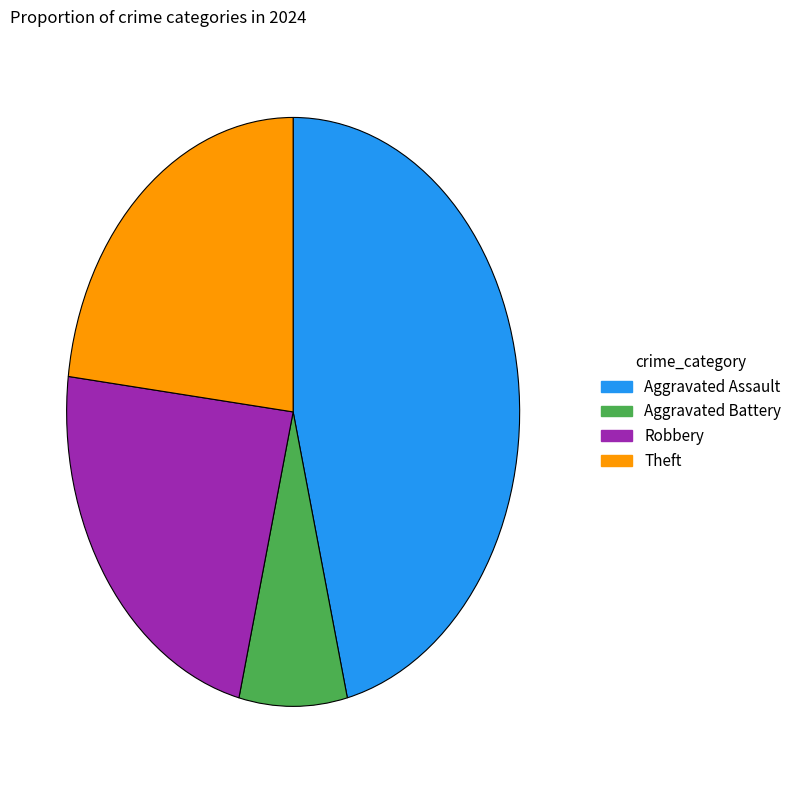

Is there any slice that represents more than half of the pie?

No